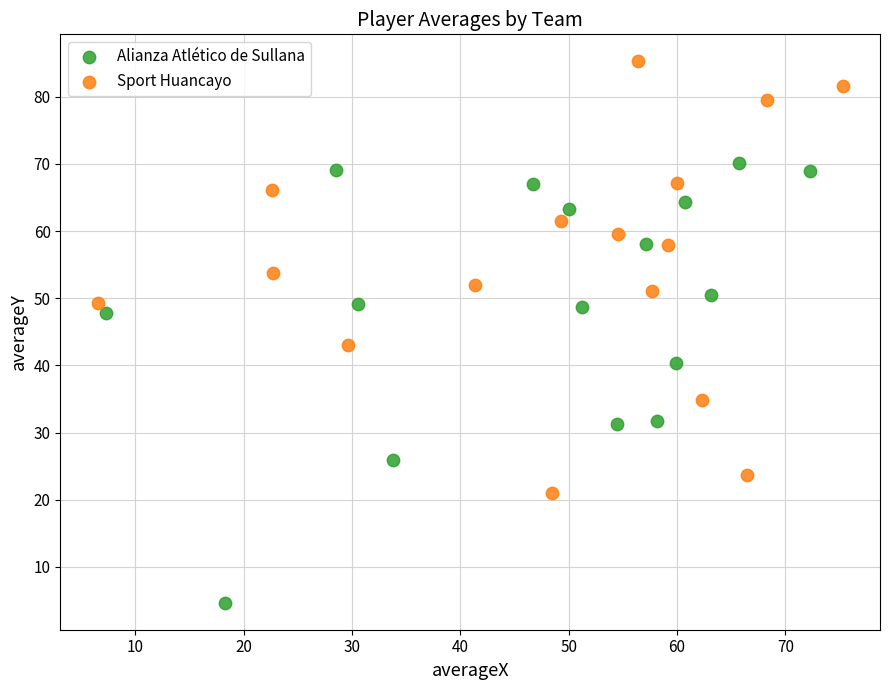

Which series reaches the maximum Y coordinate?

Sport Huancayo